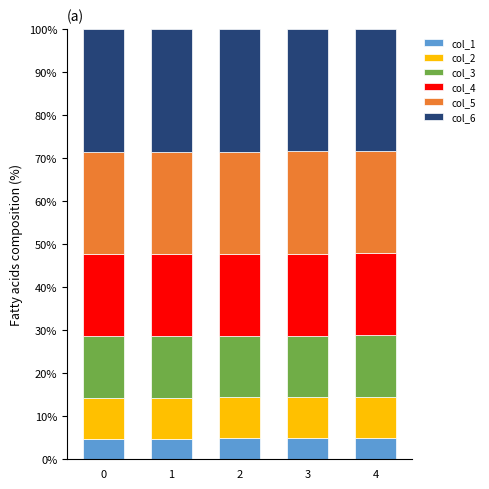

What is the total value across all series at 0?

100.0